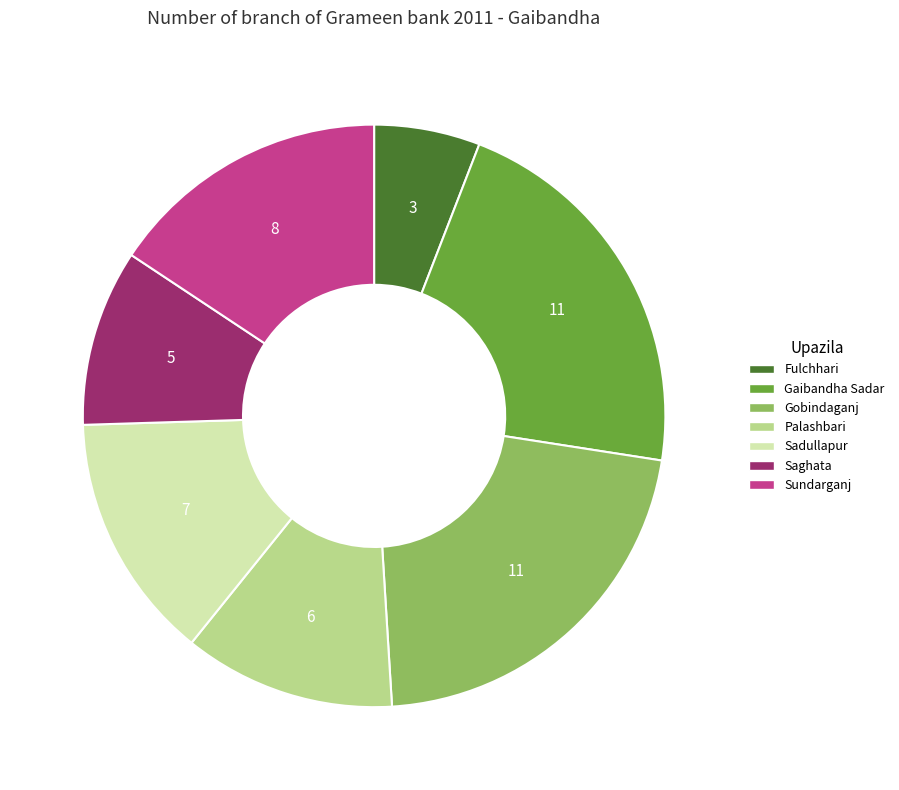

Which has a higher value, Sundarganj or Gaibandha Sadar?

Gaibandha Sadar